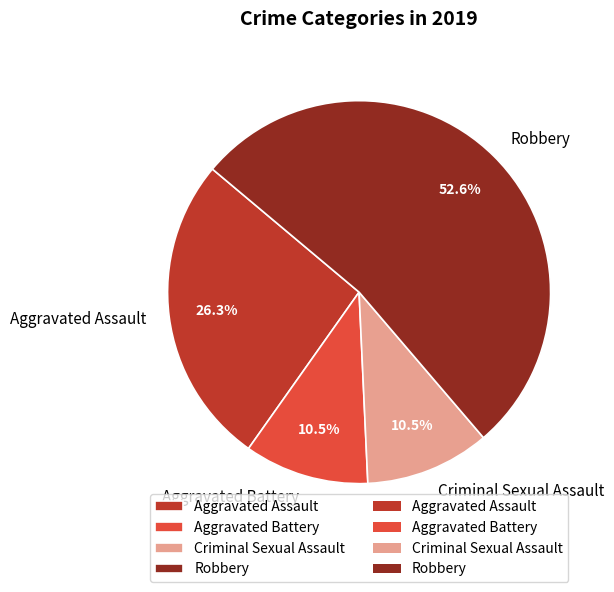

To the nearest percent, what portion does Aggravated Assault represent?

26%